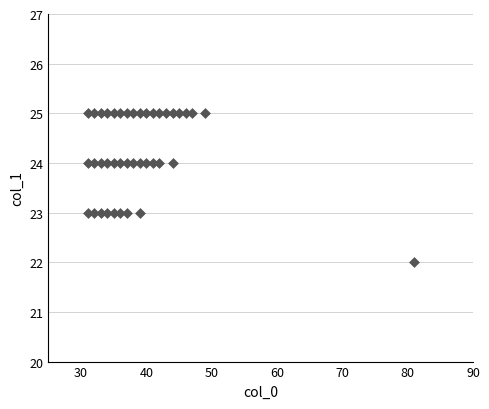

What is the range of X values (max minus min)?

50